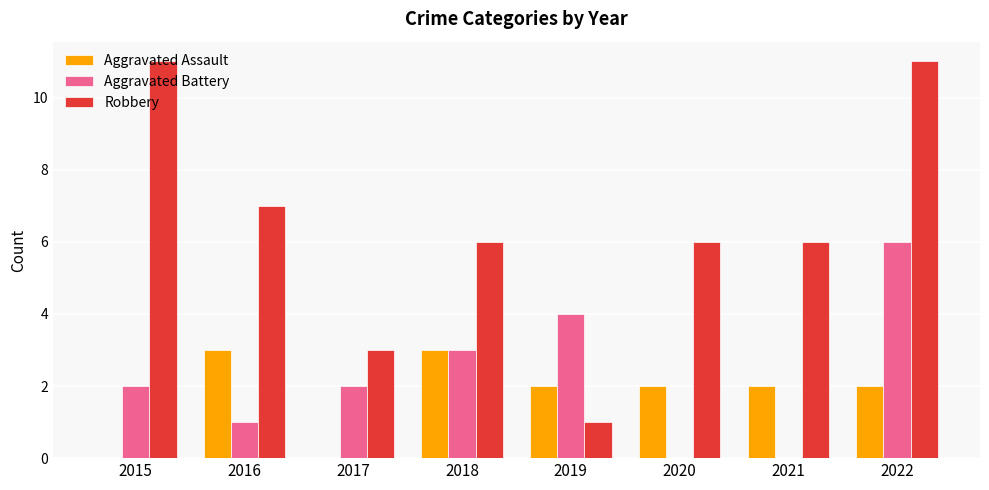

Between 2018 and 2019, which series saw the biggest shift?

Robbery